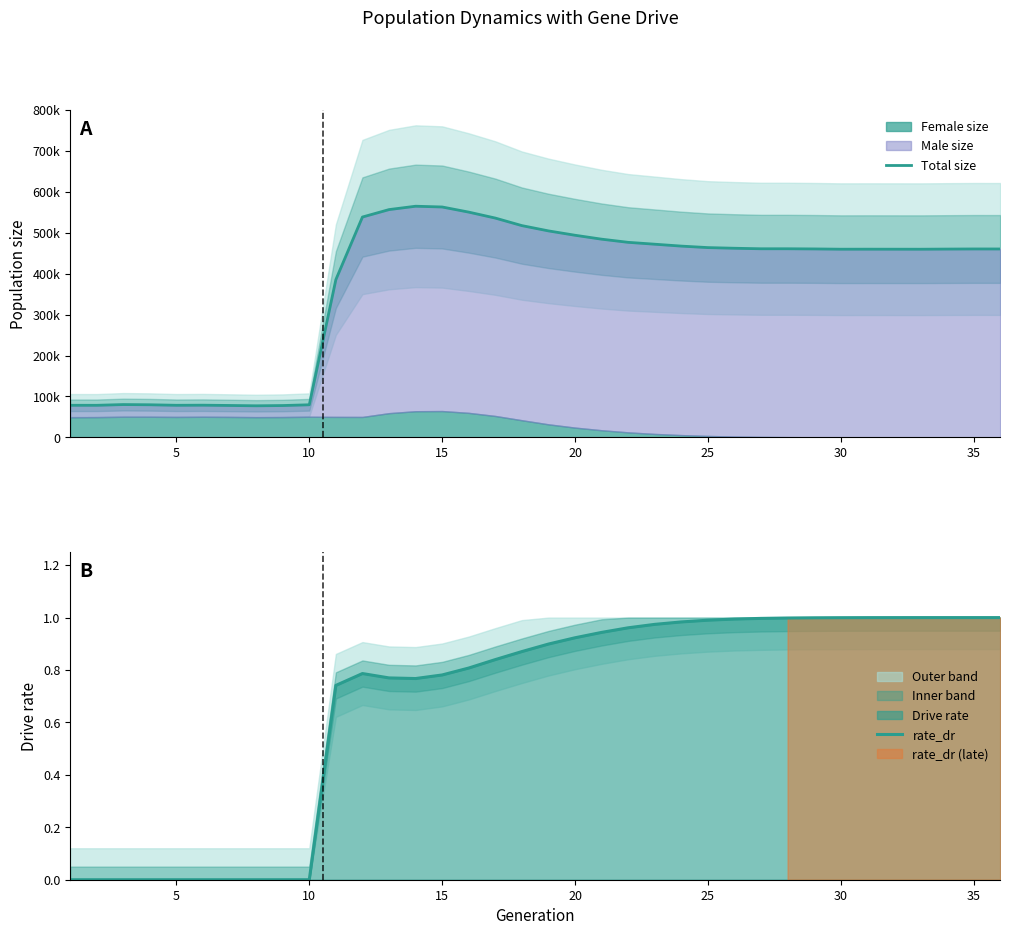

Which category has the highest value in the rate_dr series?

35